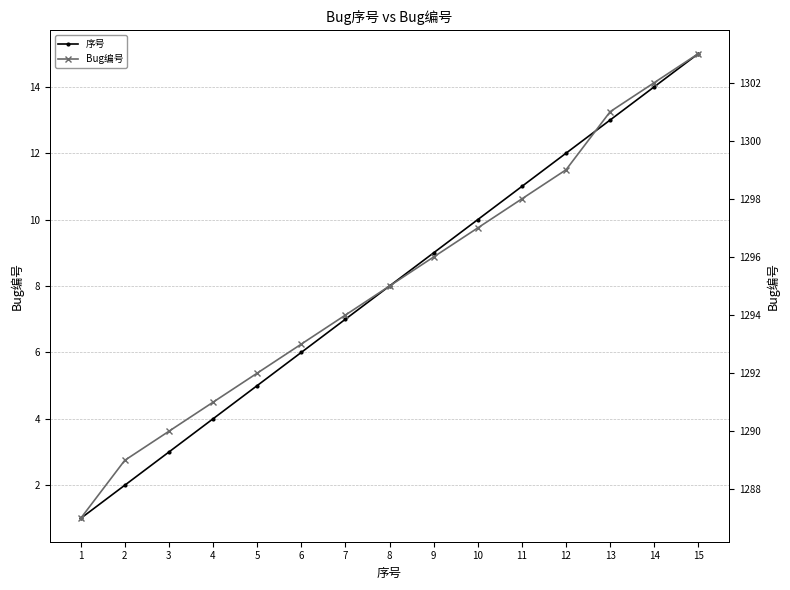

True or false: 序号 and Bug编号 cross at least once.

False